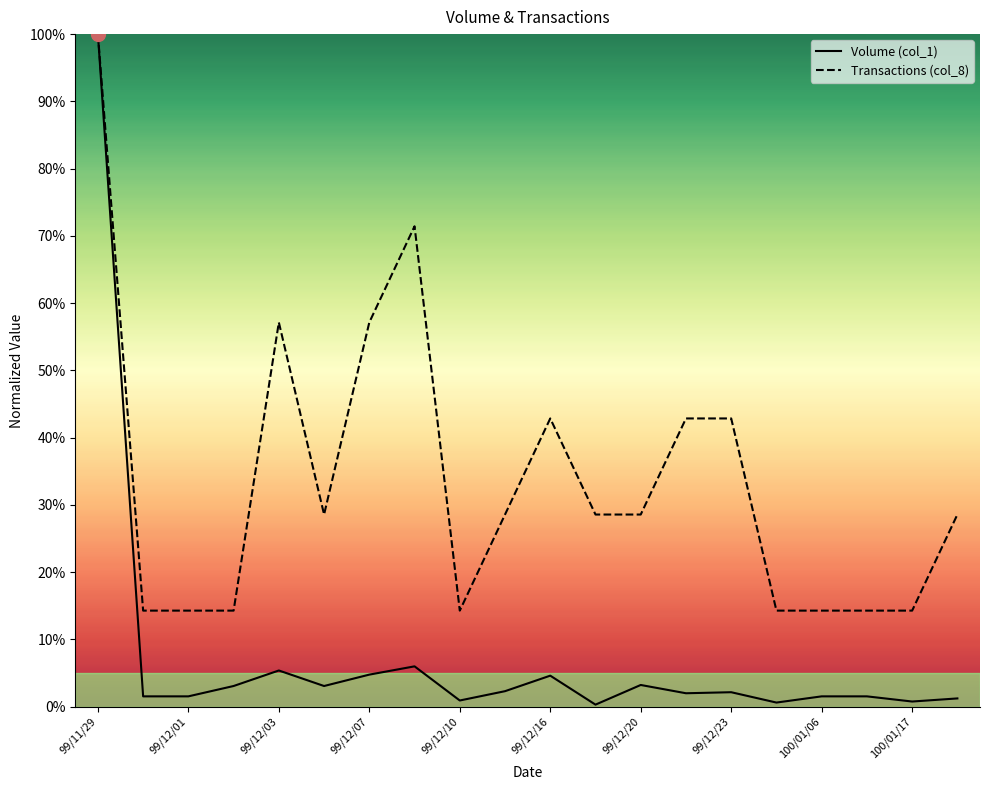

What is the sum of all Transactions (col_8) values?

671.4